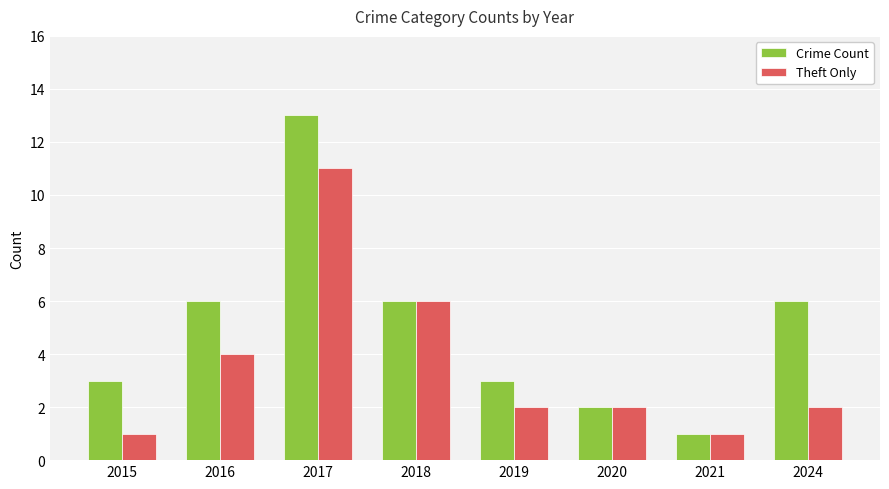

True or false: Theft Only has a value of 11 at 2018.

False